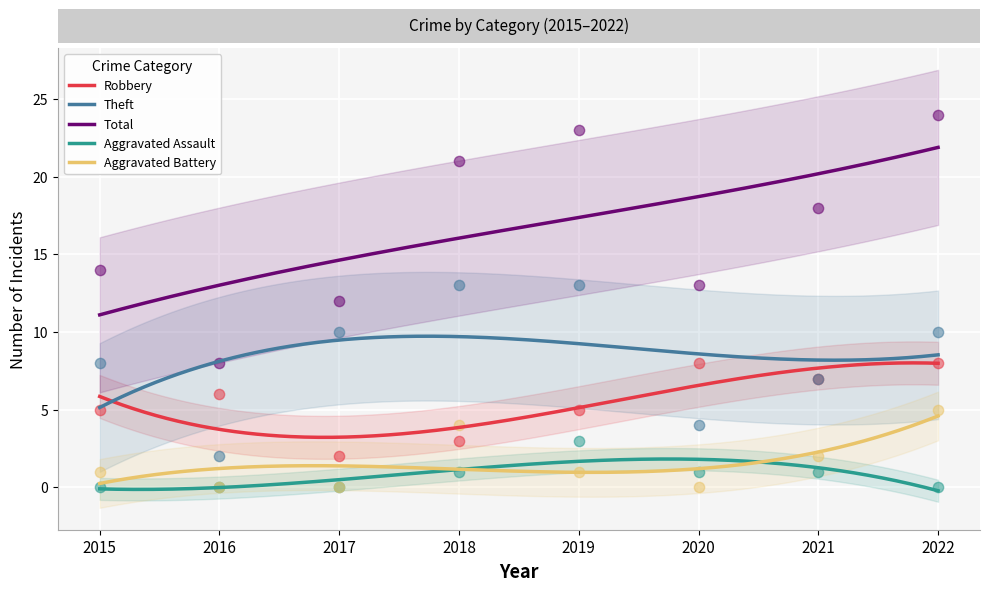

Which series has the widest spread of Y values?

Total